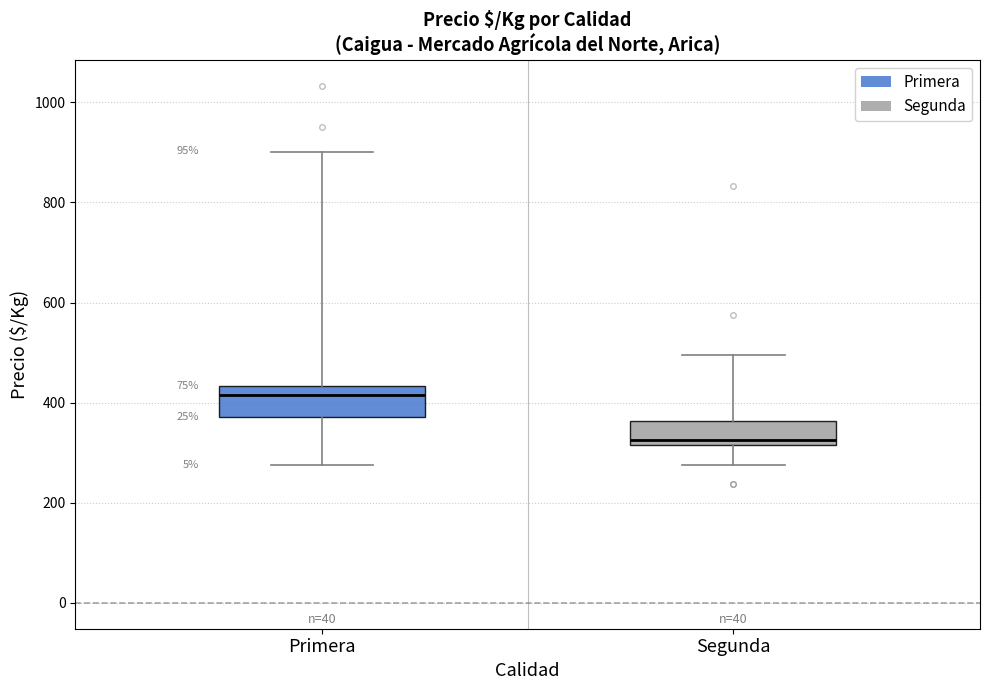

Reading left to right, transcribe this box plot: for each box, give where its median line is, the range the box spans, and where its two whiskers end, as read against the y-axis. The values are not printed on the chart, so give them approximately, as read against the axis.

Primera: median 420, box 380 to 440, whiskers 280 to 900
Segunda: median 320 (just above the box's lower edge), box 320 to 360, whiskers 280 to 500